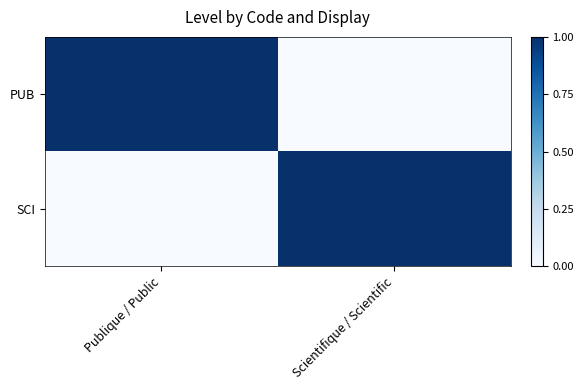

Which category has the highest value across all series?

Publique / Public